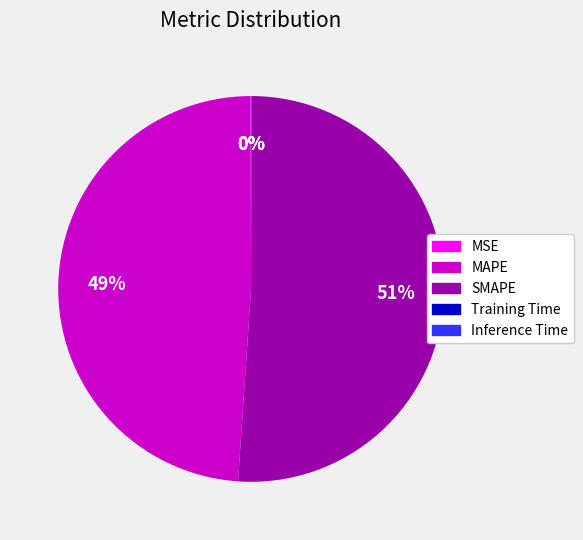

Is there a majority slice in this chart?

Yes